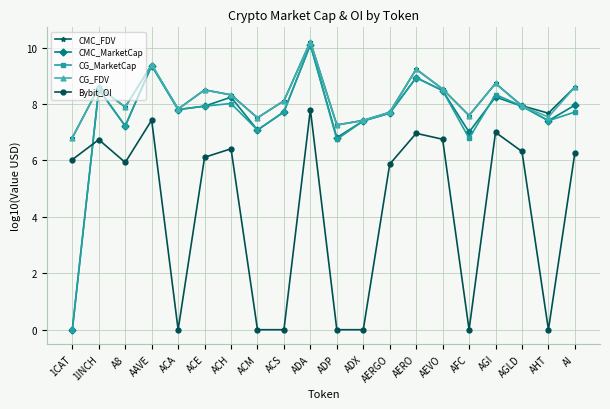

At which category is the sum across all series the highest?

ADA